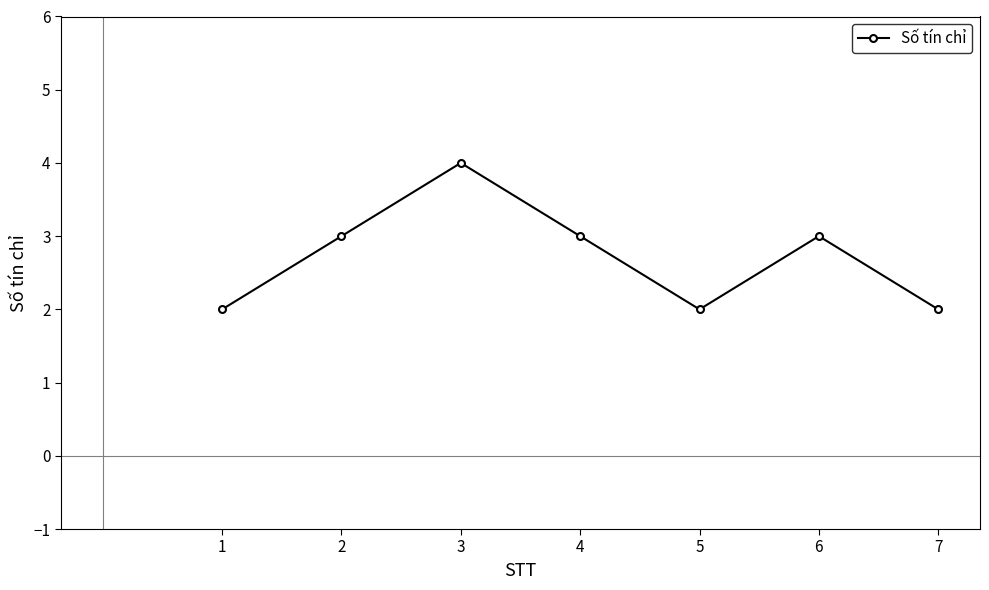

Does the chart display data point markers on the line(s)?

Yes